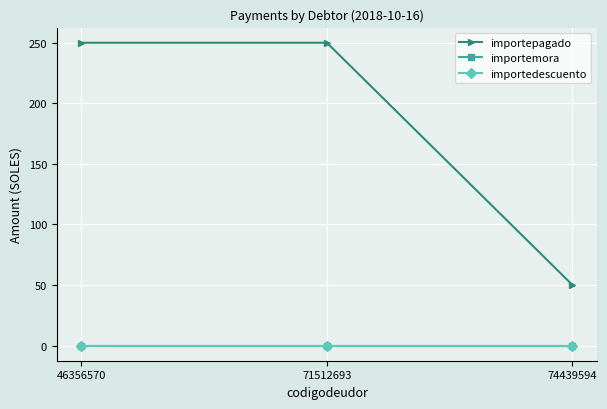

Which series has the largest total across all categories?

importepagado